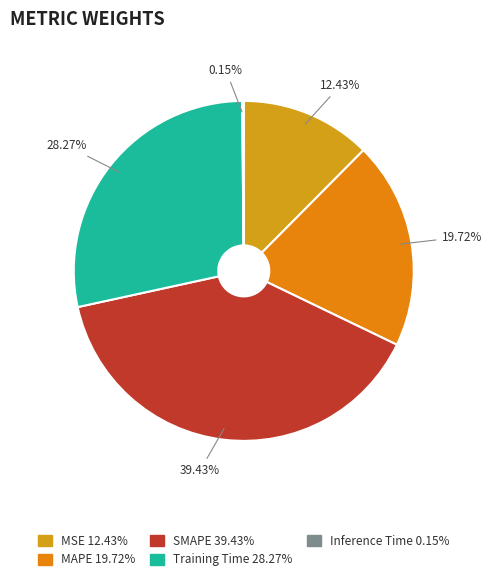

Which category has the smallest portion of the pie?

Inference Time